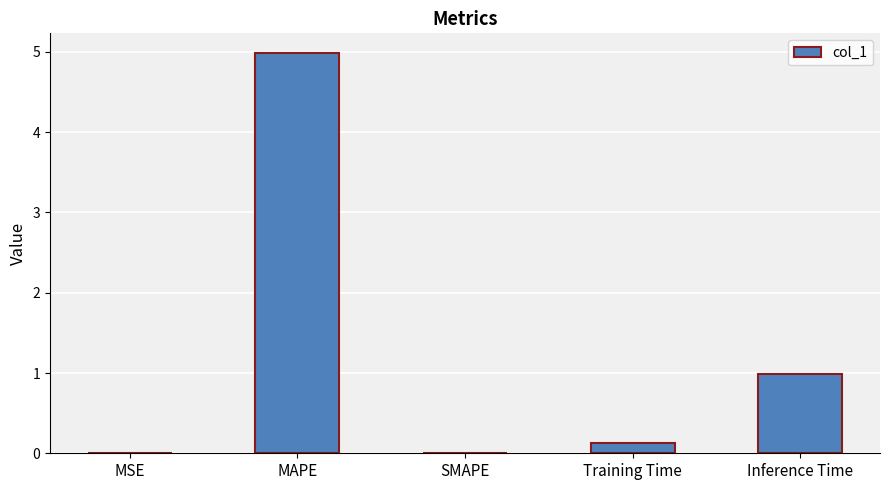

What is the greatest value displayed?

5.0